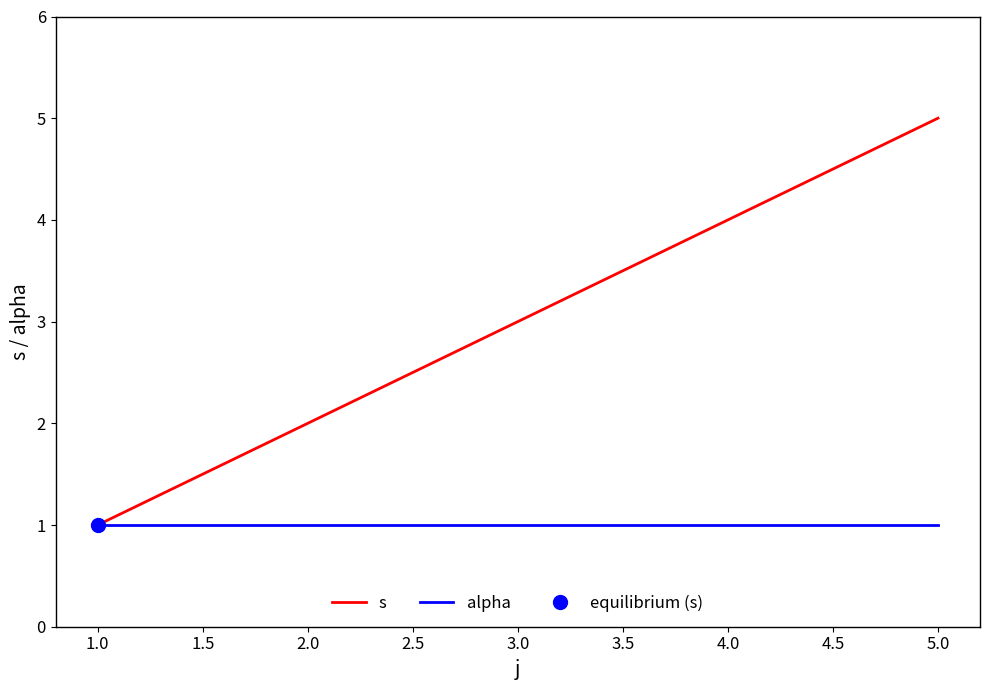

True or false: s and alpha intersect in this chart.

False